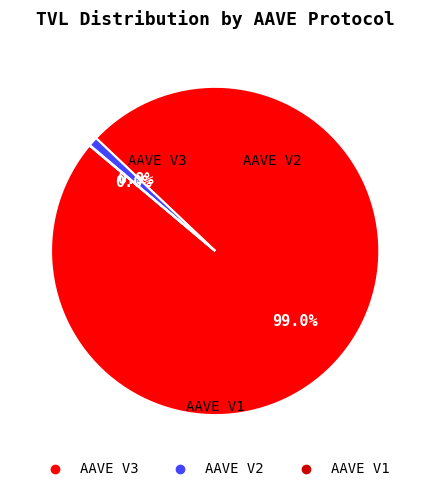

Approximately how many times larger is the value at AAVE V3 compared to AAVE V2?

107.9